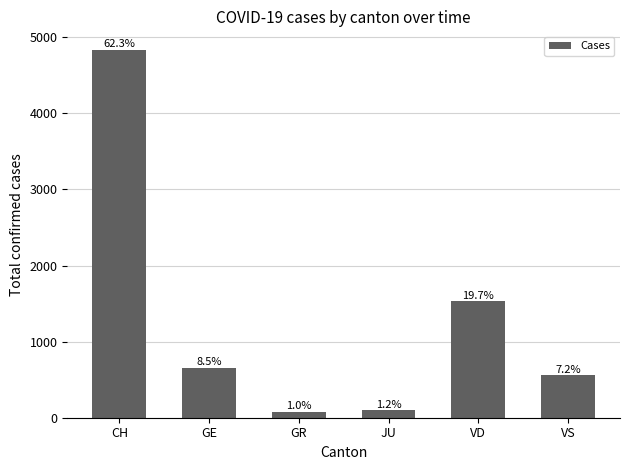

Approximately how many times larger is the value at JU compared to VD?

0.1